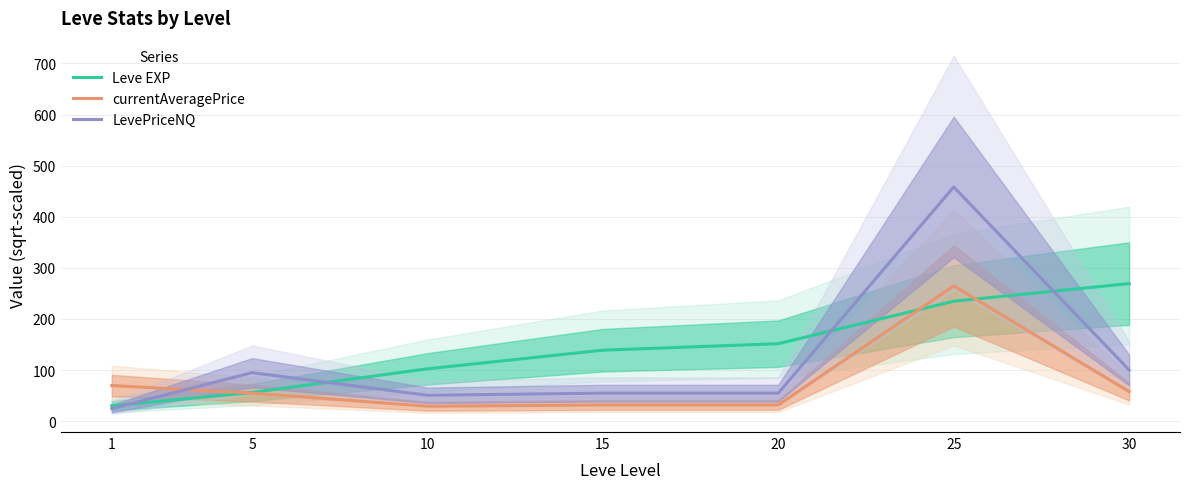

Where is the first local maximum for LevePriceNQ?

5